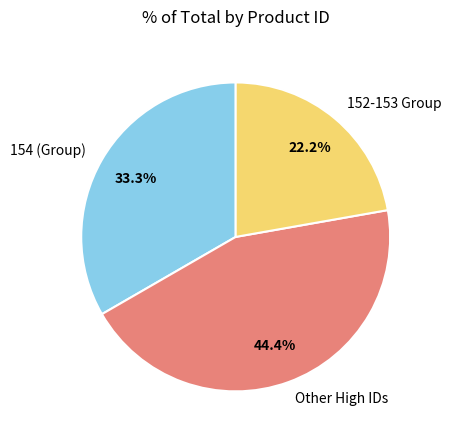

Count the number of slices in the pie.

3